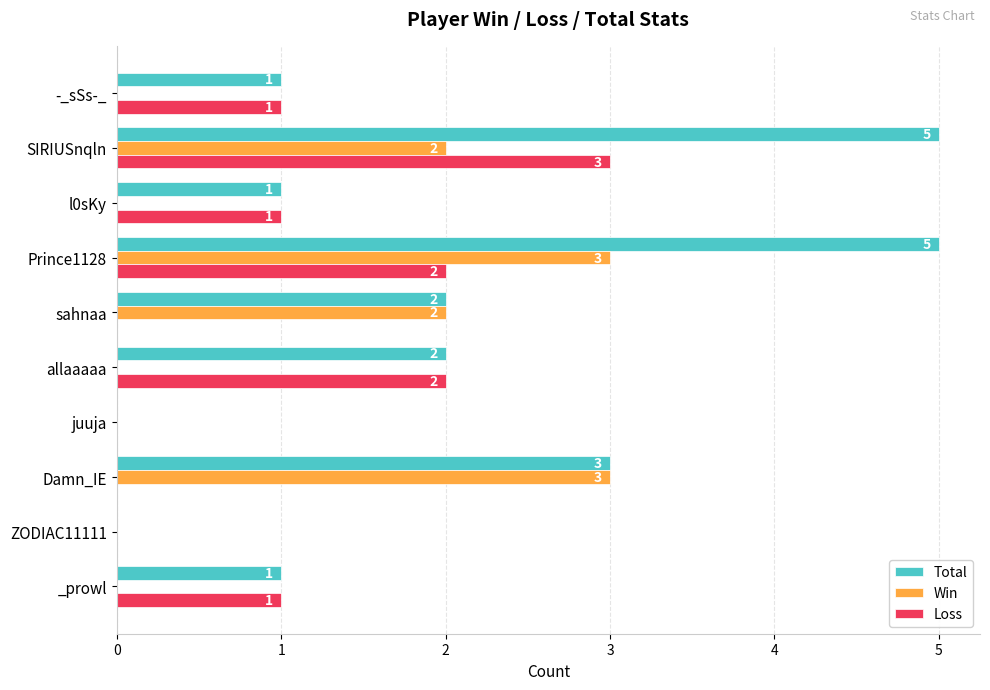

The Loss series shows 2 at sahnaa. True or false?

False